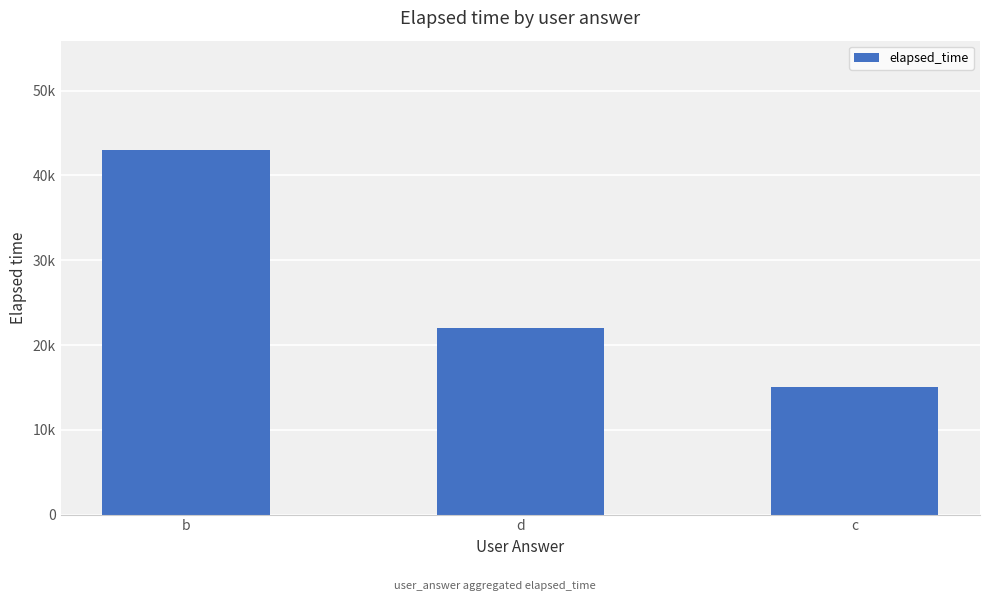

What position from the left is b?

1